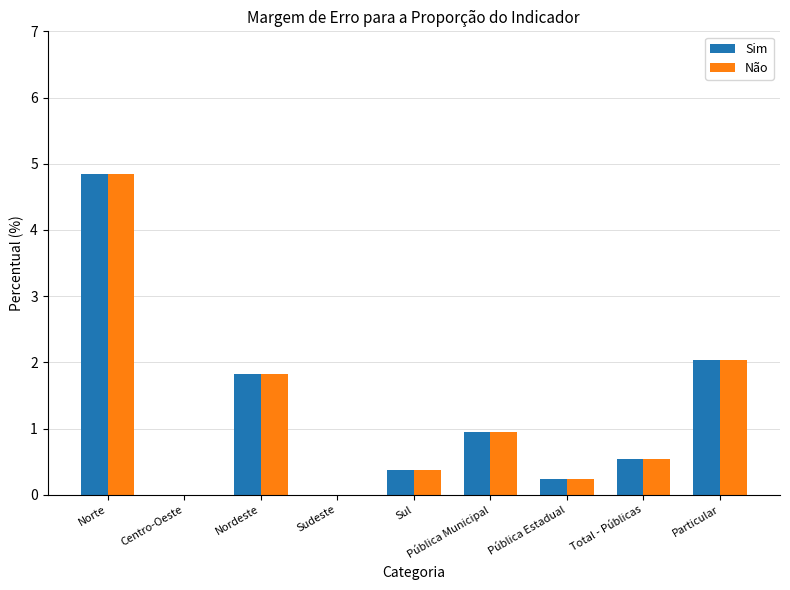

At which category is the sum across all series the highest?

Norte